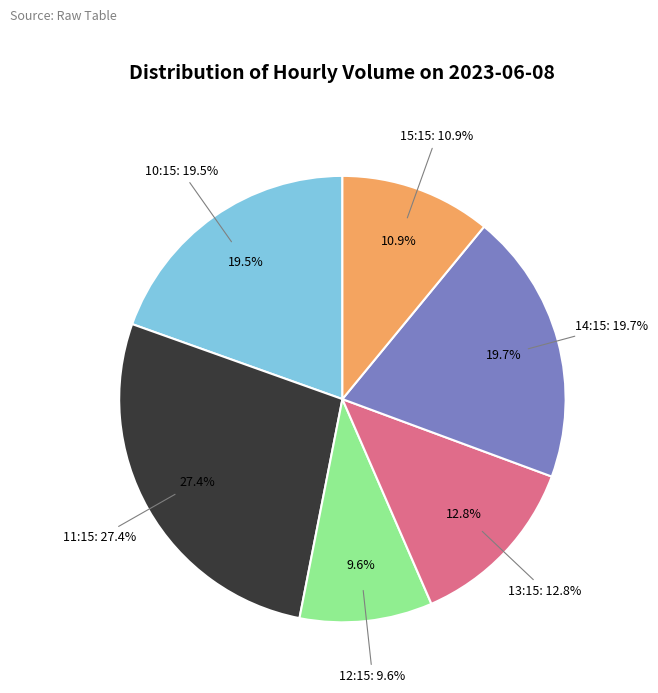

How much of the chart is everything except 14:15?

80.3%